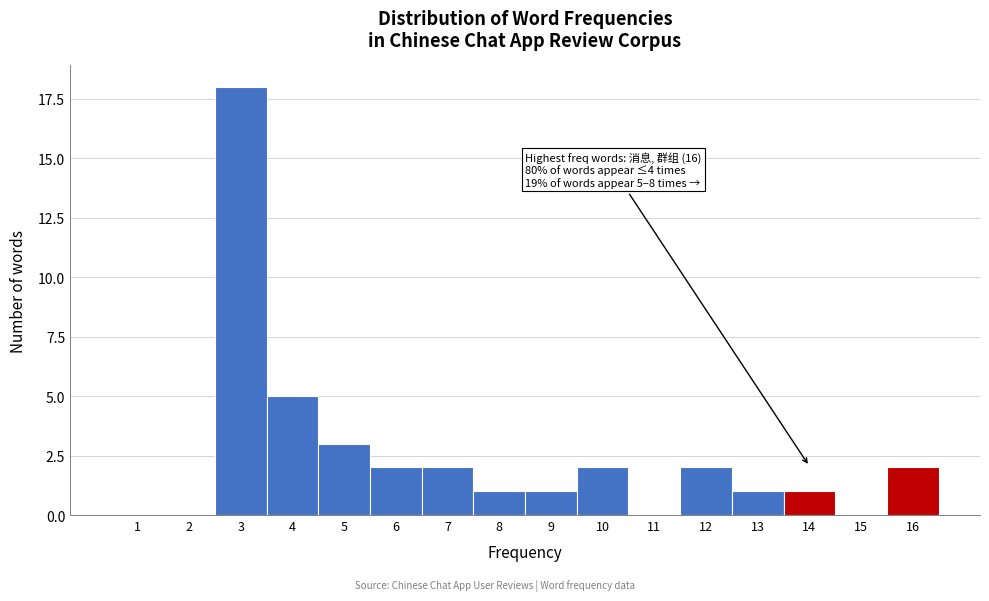

Reading left to right, list all the values displayed in this chart.

1=0	2=0	3=18	4=5	5=3	6=2	7=2	8=1	9=1	10=2	11=0	12=2	13=1	14=1	15=0	16=2